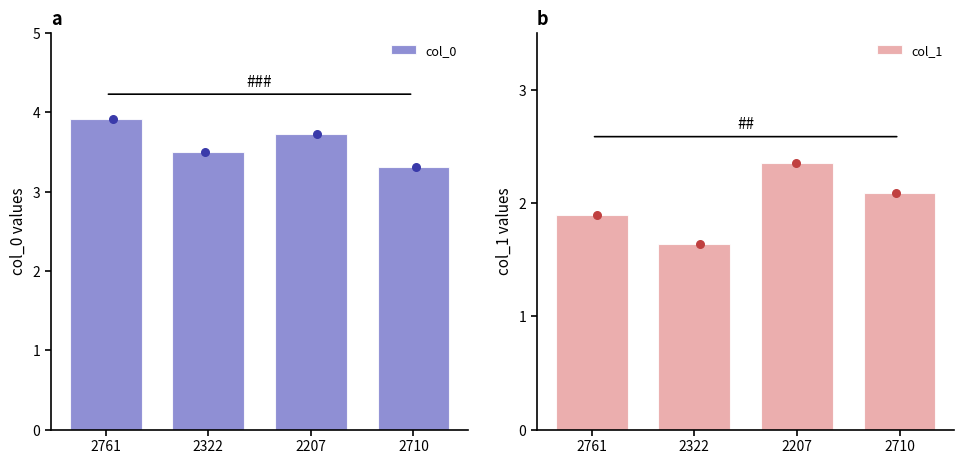

Which series has the largest total across all categories?

col_0